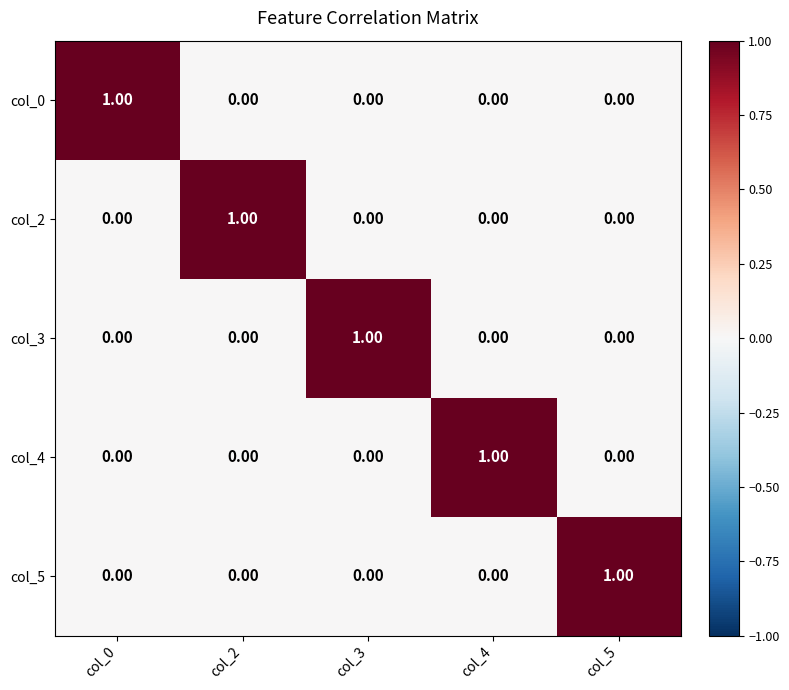

Is the value of col_5 at col_5 greater than the value of col_2 at col_5?

Yes